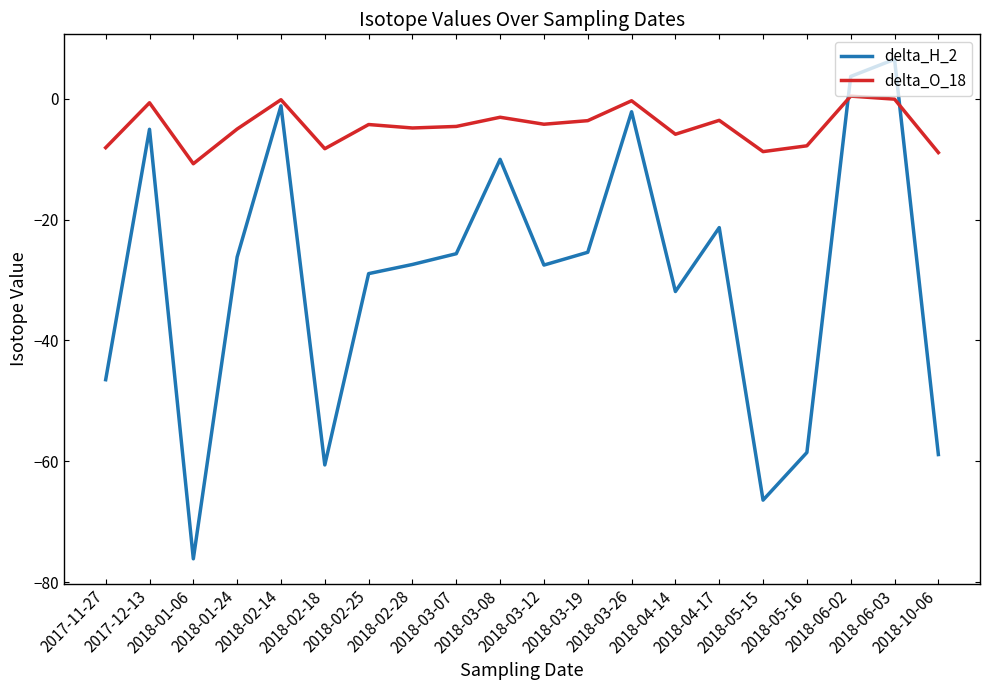

List the series in order of their peak value, highest first.

delta_H_2, delta_O_18